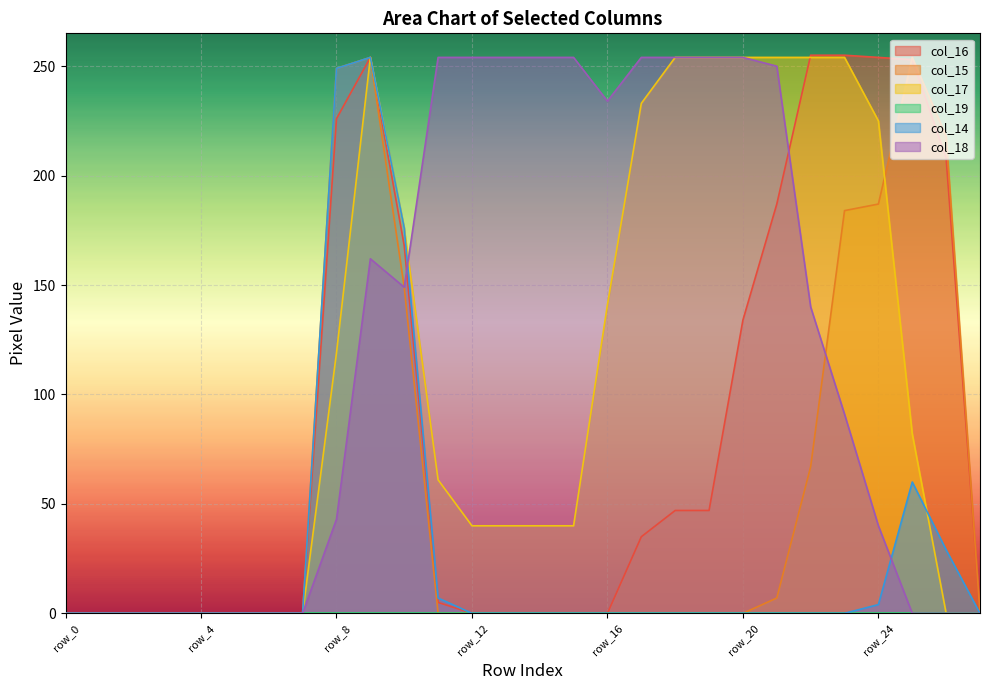

Rank the categories by col_18 value from lowest to highest.

row_0, row_1, row_2, row_3, row_4, row_5, row_6, row_7, row_25, row_26, row_27, row_24, row_8, row_23, row_22, row_10, row_9, row_16, row_21, row_11, row_12, row_13, row_14, row_15, row_17, row_18, row_19, row_20